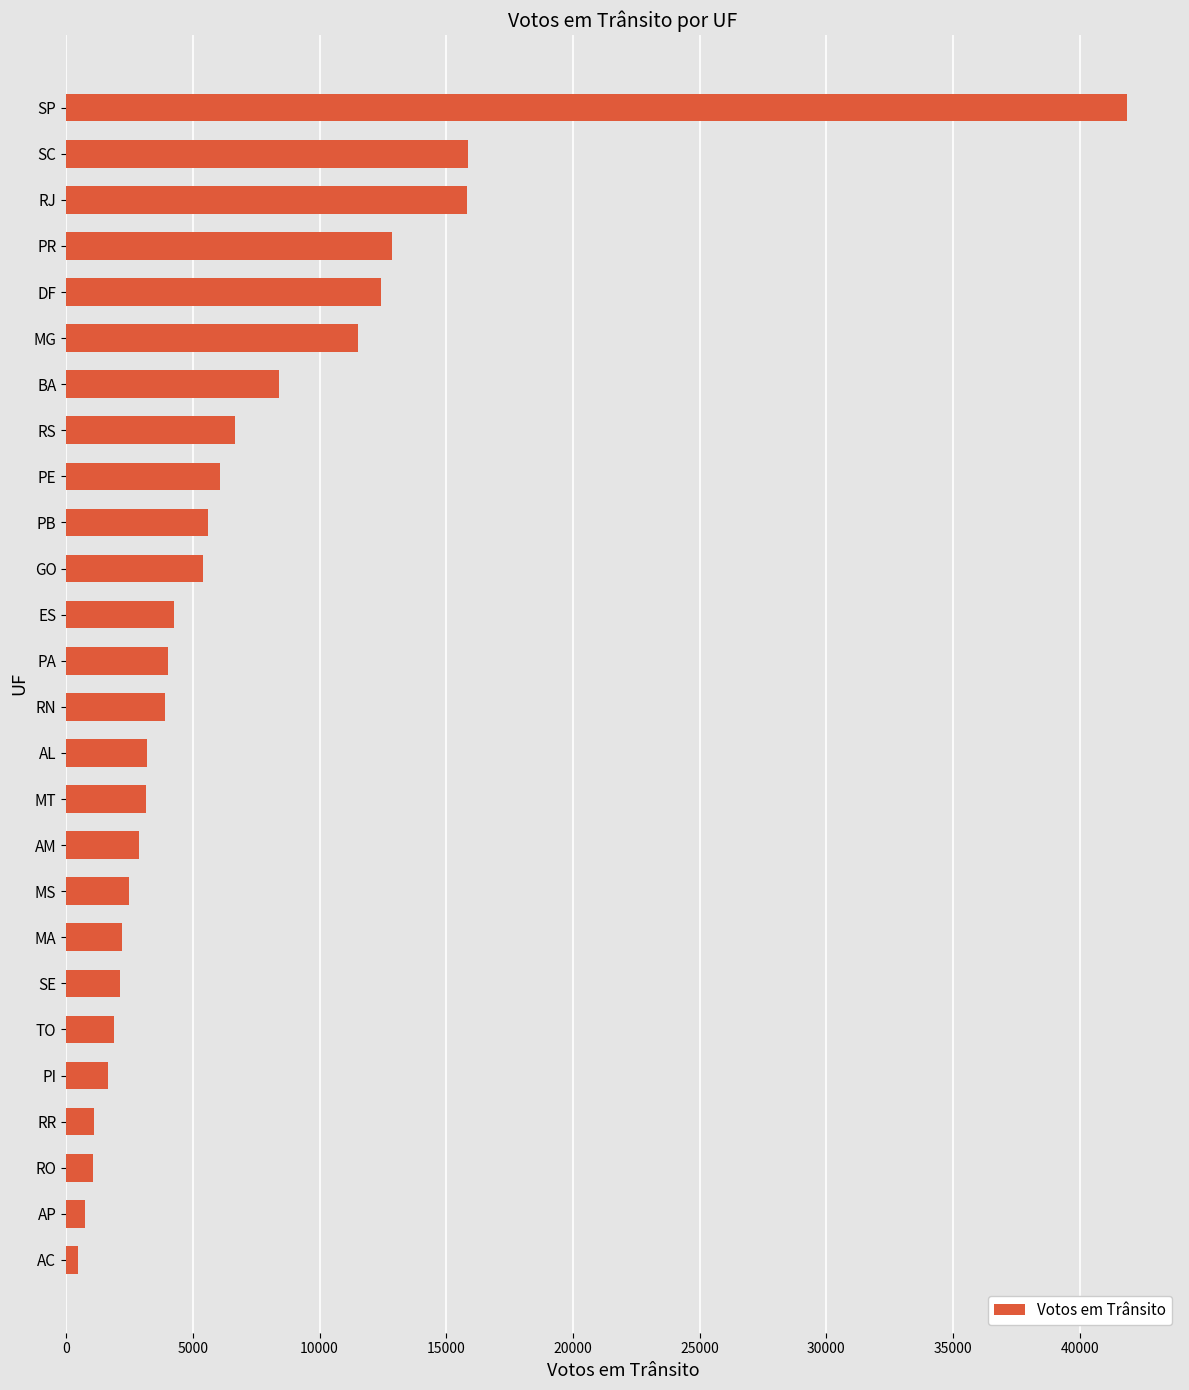

What is the difference between the maximum and minimum values?

41401